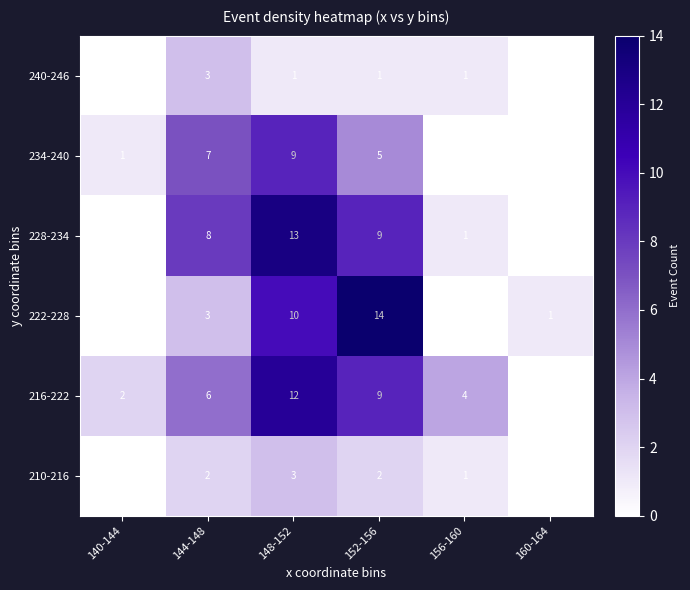

Which category has the highest value across all series?

152-156